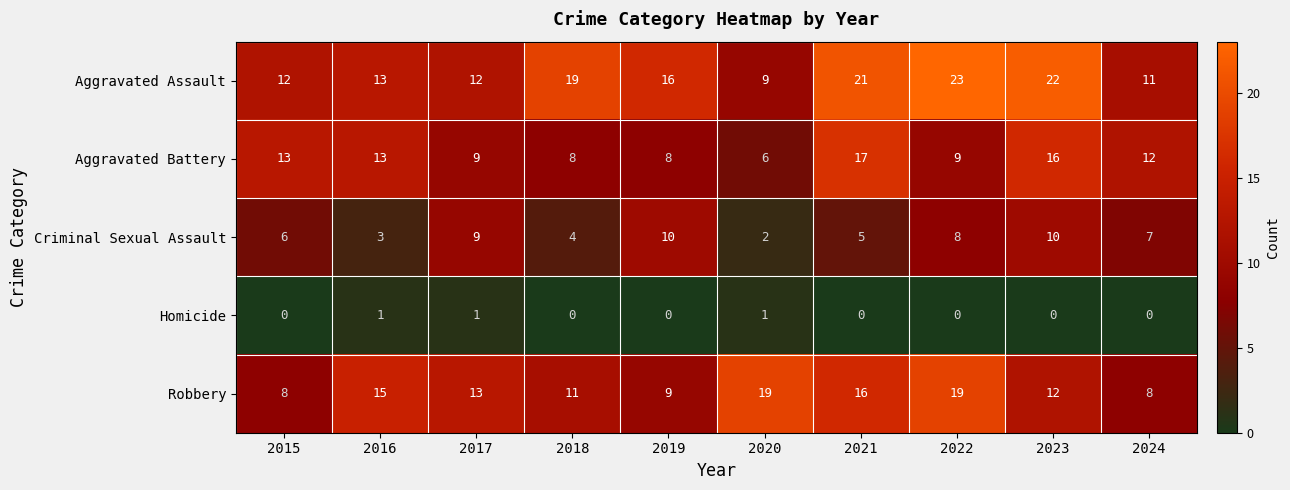

What is the maximum value shown in the chart?

23